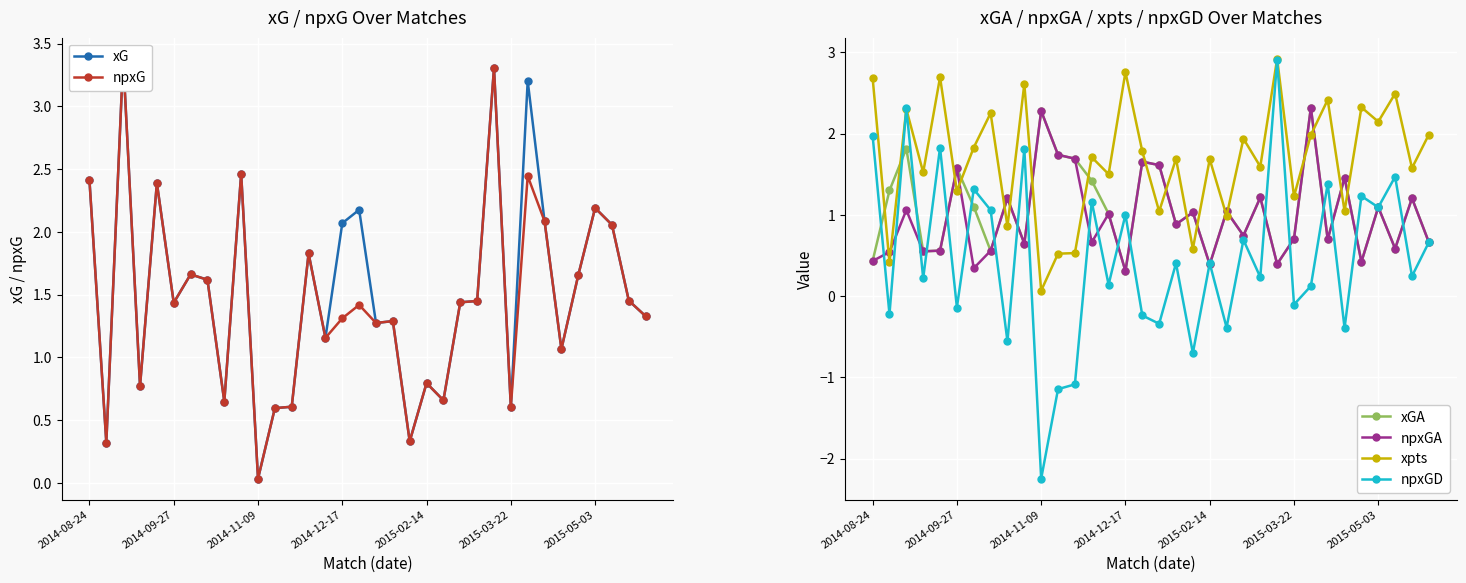

Is the value of xpts at 2014-11-09 greater than the value of npxGD at 2014-08-24?

No